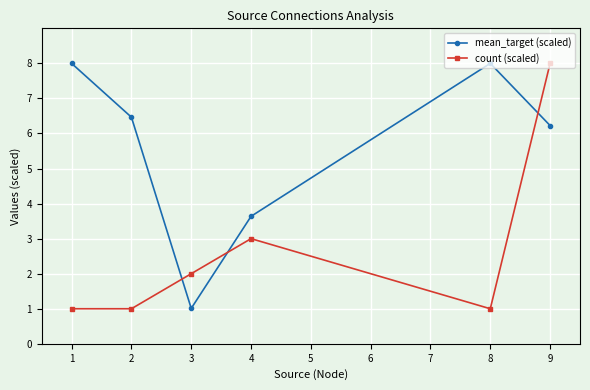

What is the value of the mean_target (scaled) point at the 4th from the left?

3.6